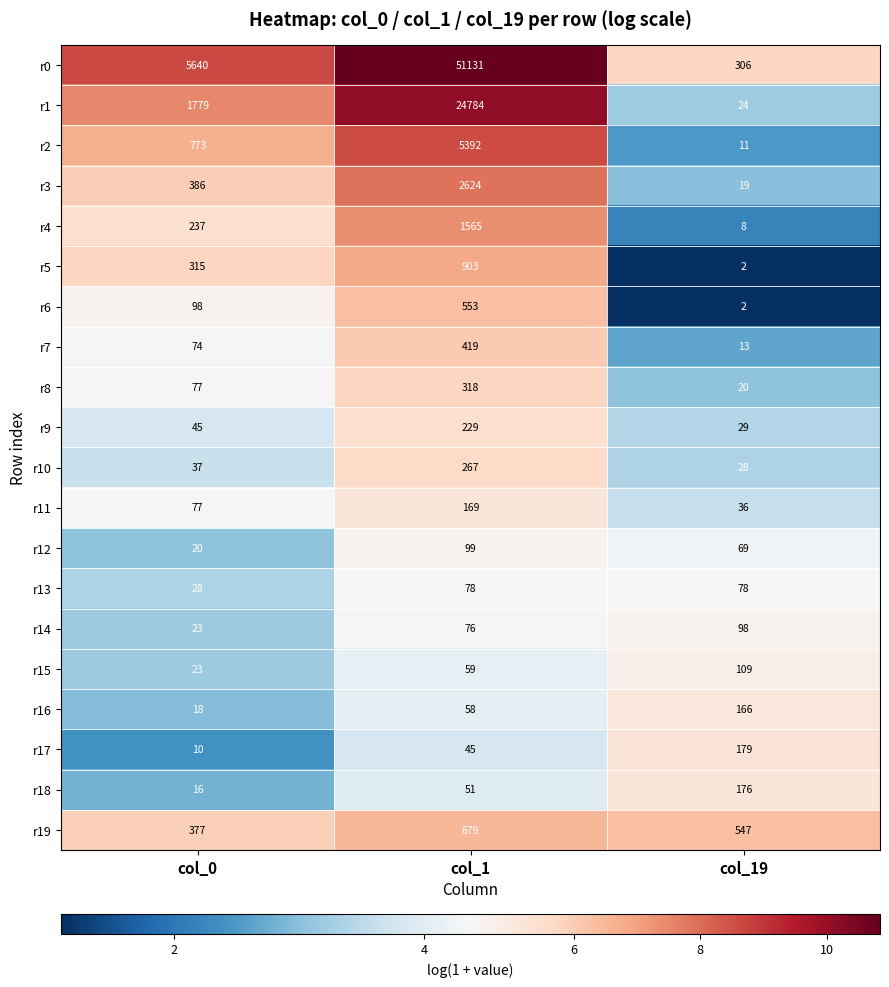

Which category has the highest value across all series?

col_1